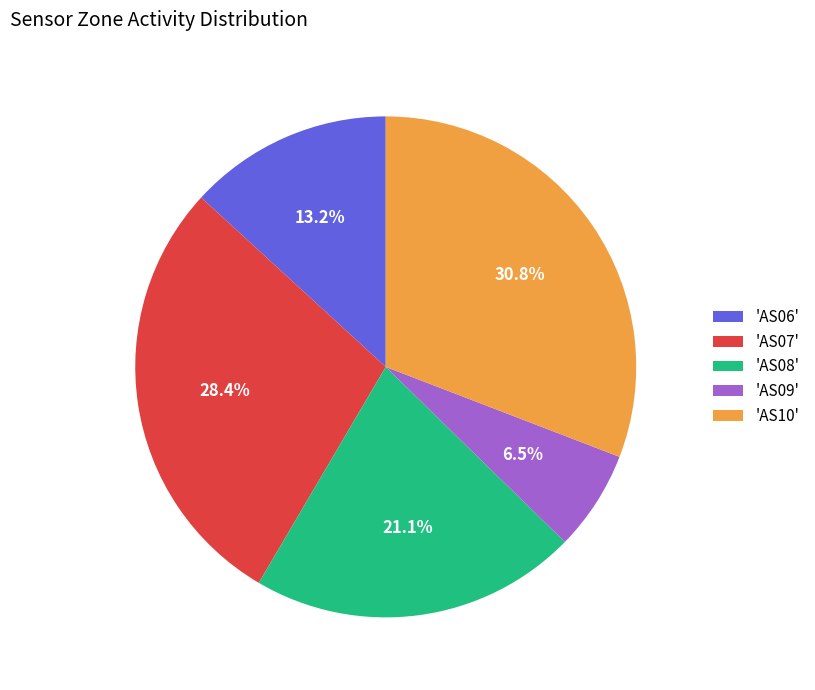

Is there any slice that represents more than half of the pie?

No